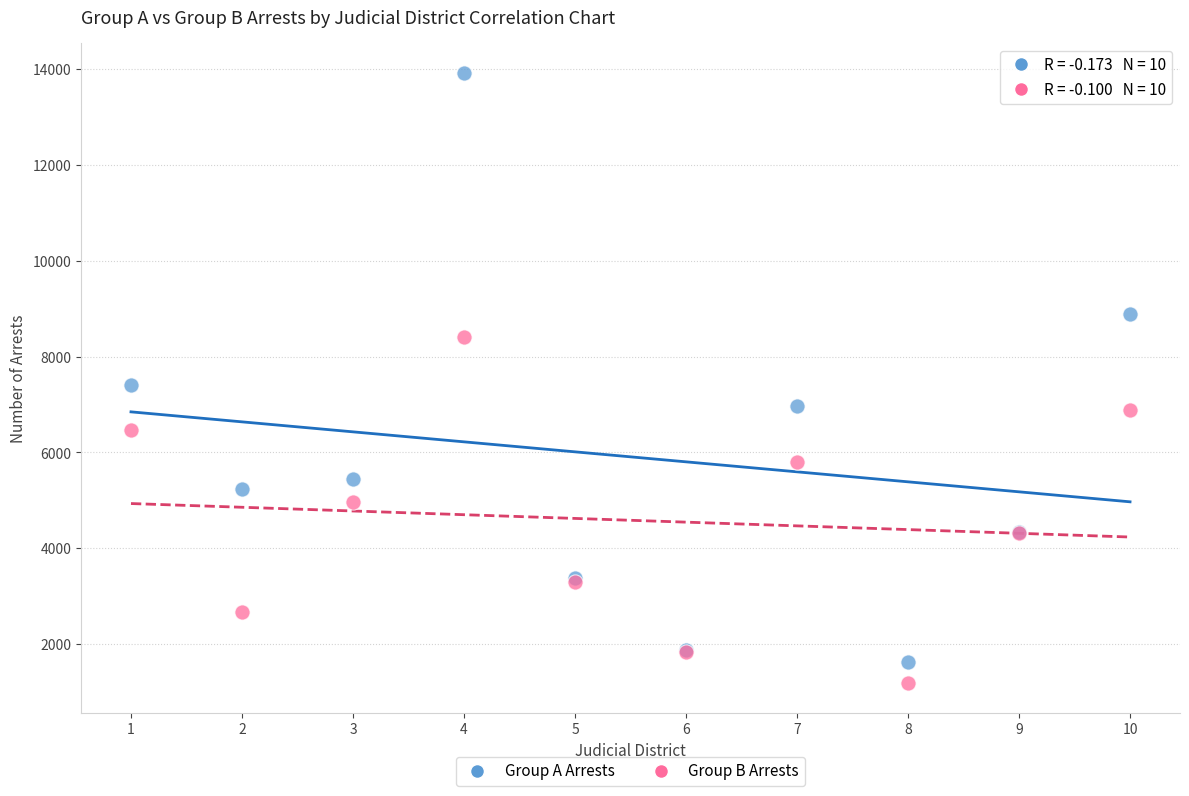

Which series has the largest Y range (max minus min)?

Group A Arrests